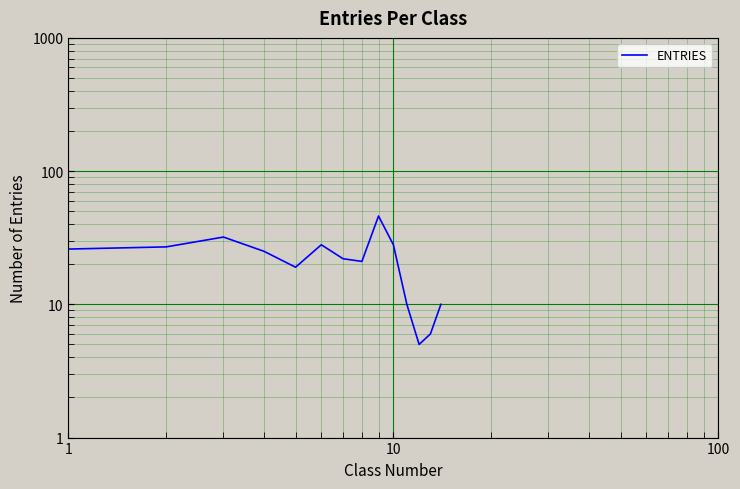

True or false: the data has more than 1 interior local peaks.

True